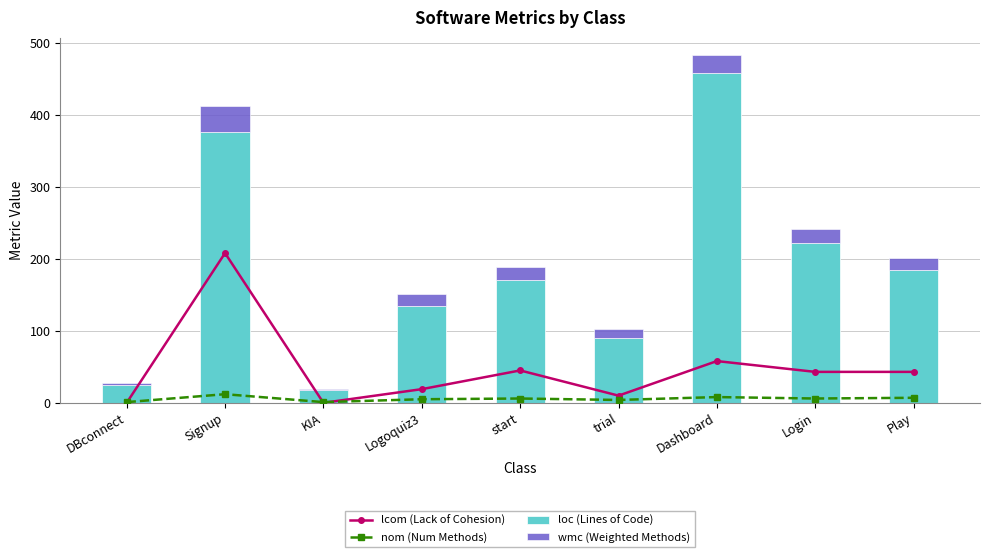

What is the difference between the highest and lowest values at DBconnect?

25